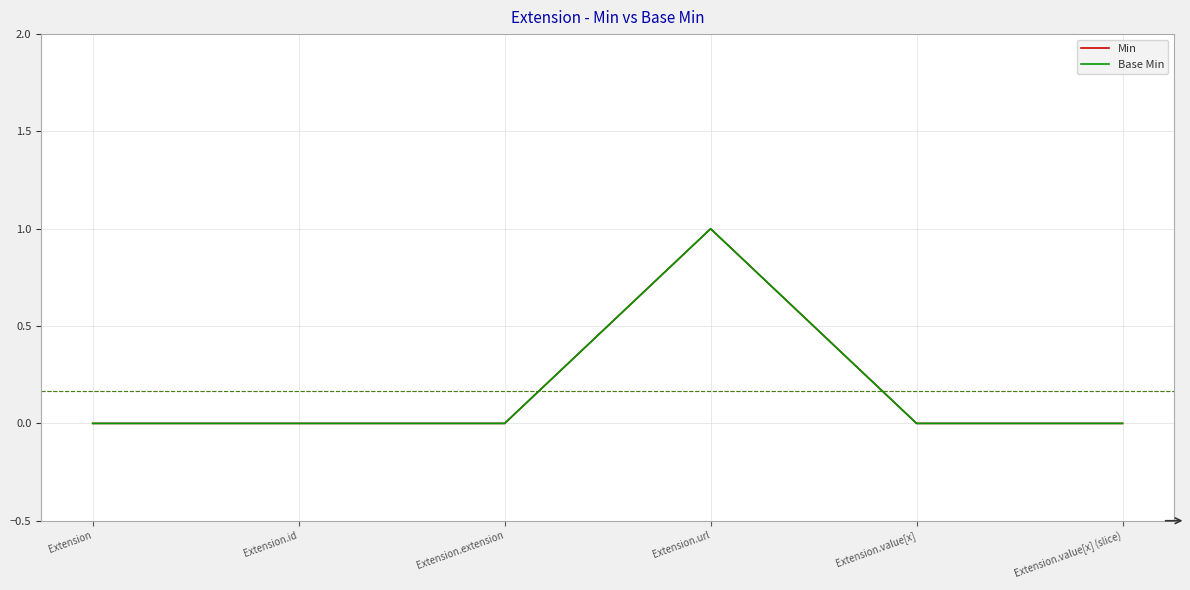

At which category does the chart reach its peak across all series?

Extension.url